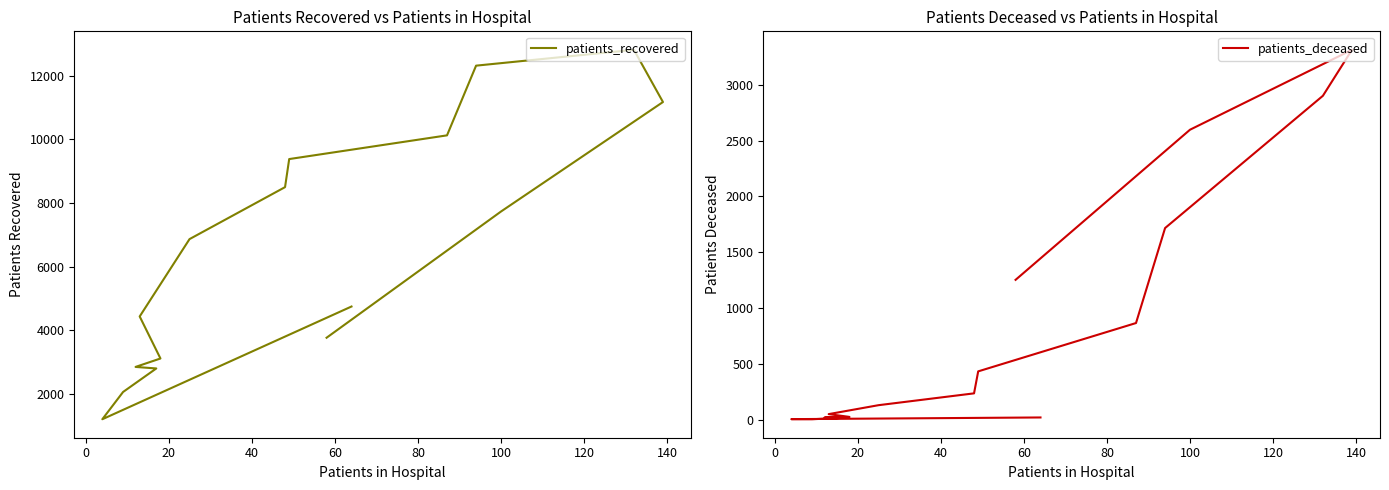

Is this an area chart (filled region under the line)?

No